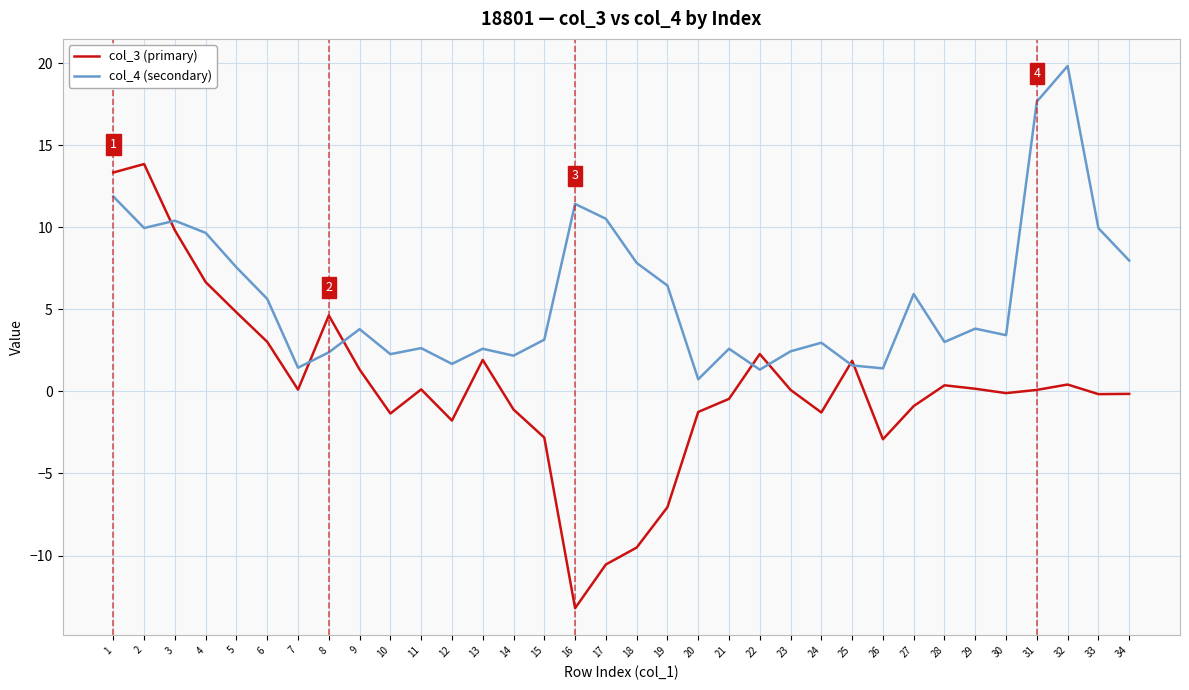

List the series in order of their peak value, lowest first.

col_3 (primary), col_4 (secondary)